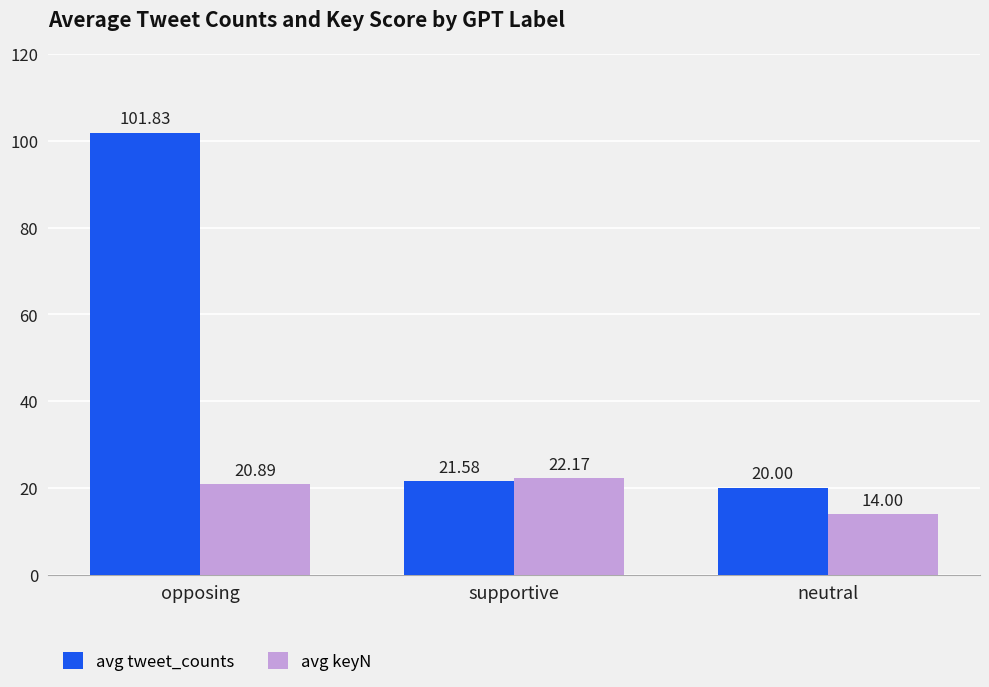

What is the sum of all avg tweet_counts values?

143.4